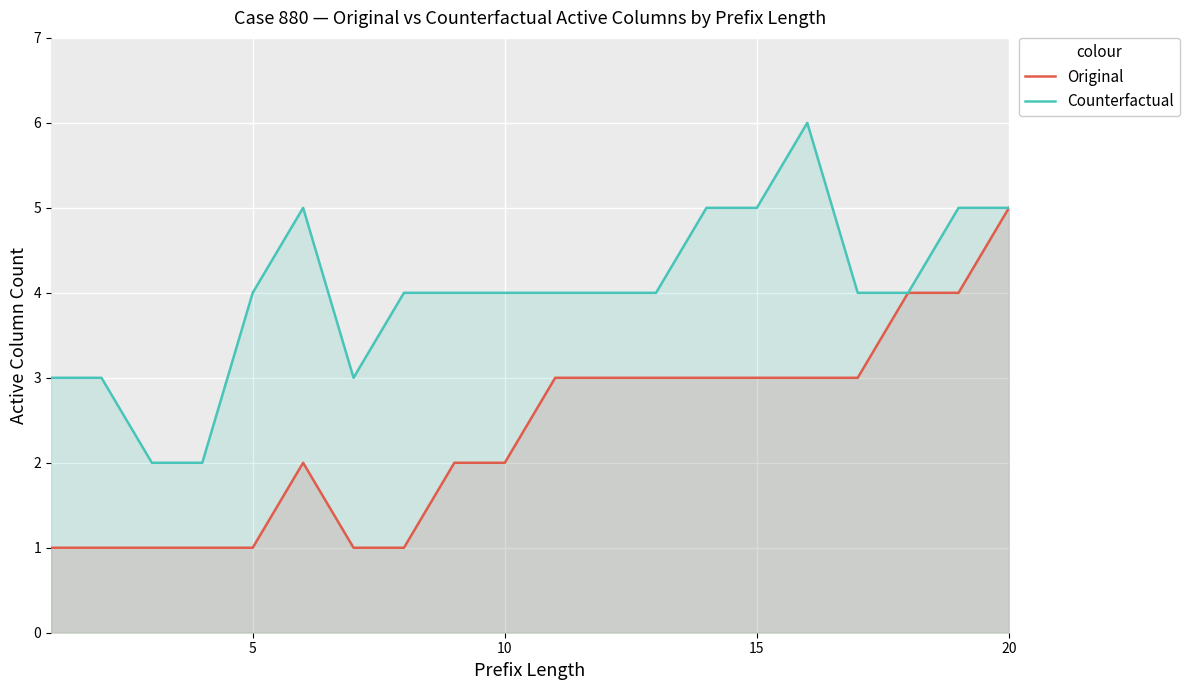

List the series in order of their overall mean, lowest first.

Original, Counterfactual